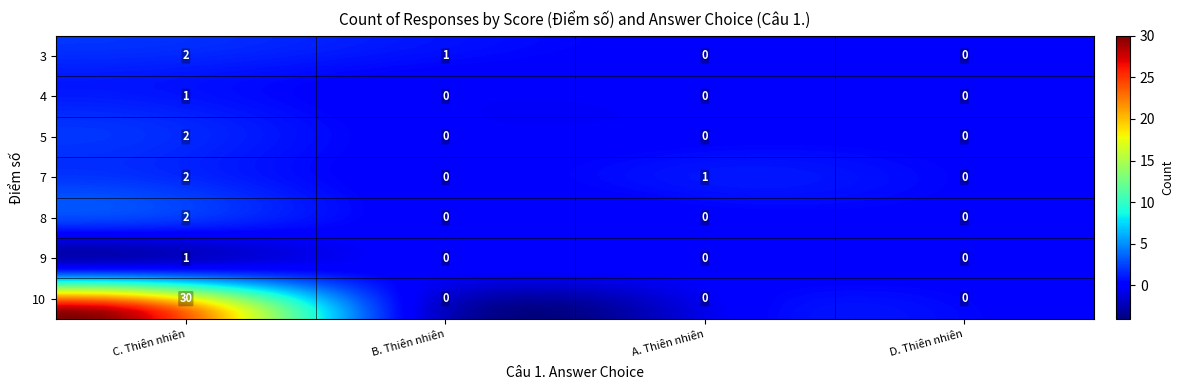

Rank the categories by 5 value from highest to lowest.

C. Thiên nhiên, B. Thiên nhiên, A. Thiên nhiên, D. Thiên nhiên